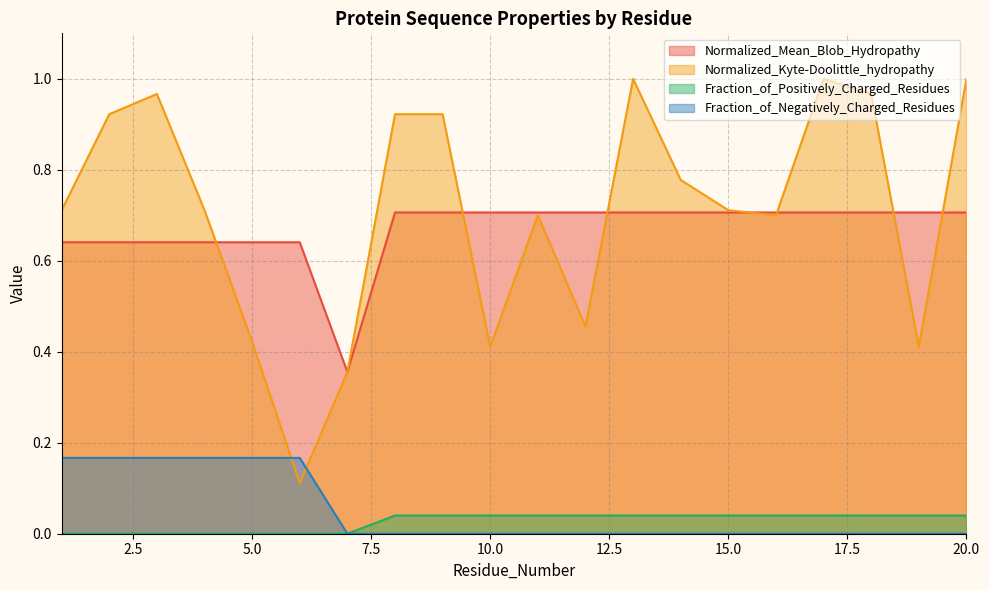

How many times do Fraction_of_Negatively_Charged_Residues and Normalized_Kyte-Doolittle_hydropathy cross each other?

2